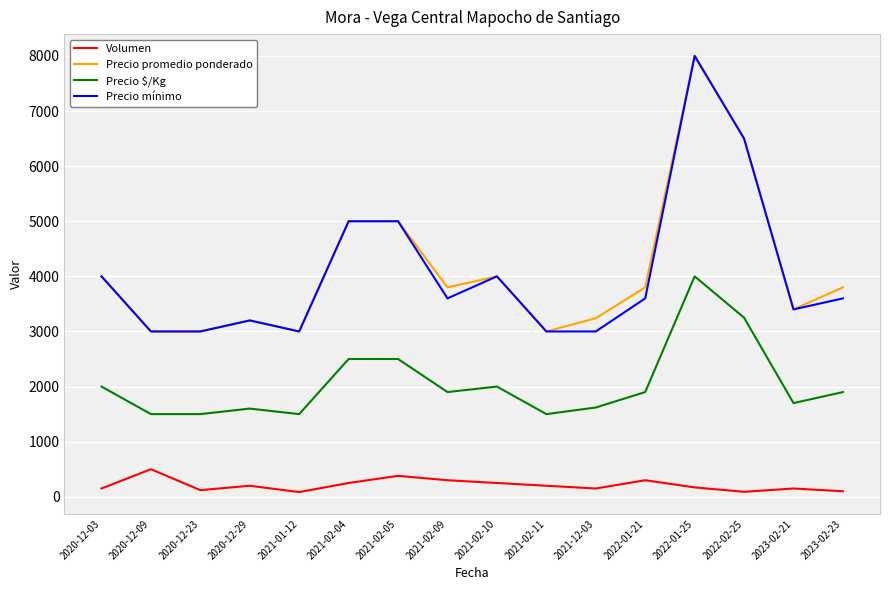

What is the difference between the highest and lowest values at 2021-02-11?

2800